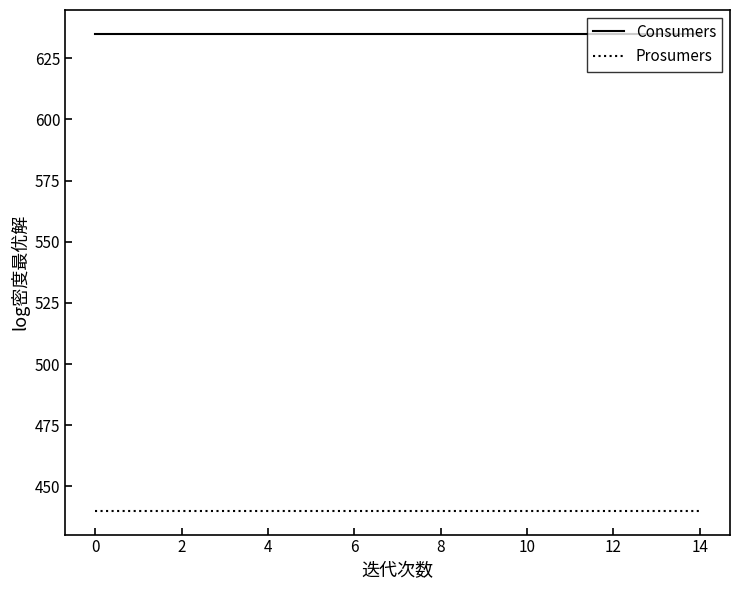

True or false: Prosumers and Consumers cross at least once.

False